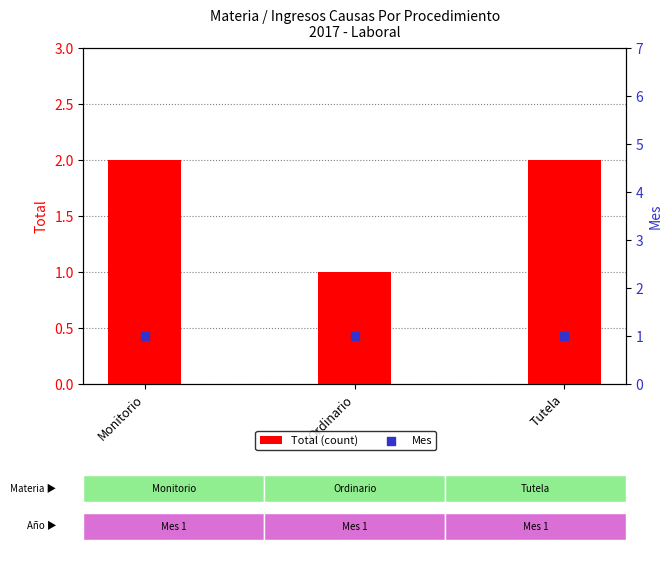

Which series reaches the maximum Y coordinate?

Total (count)